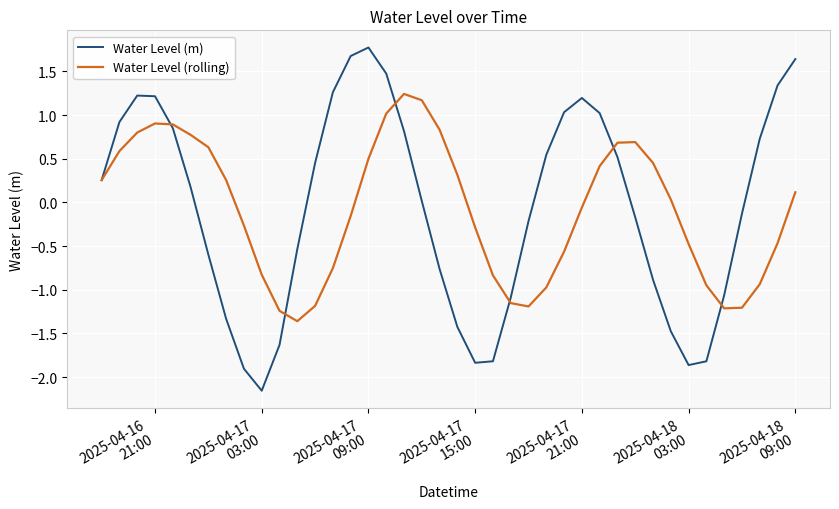

Which series has the widest spread of values?

Water Level (m)